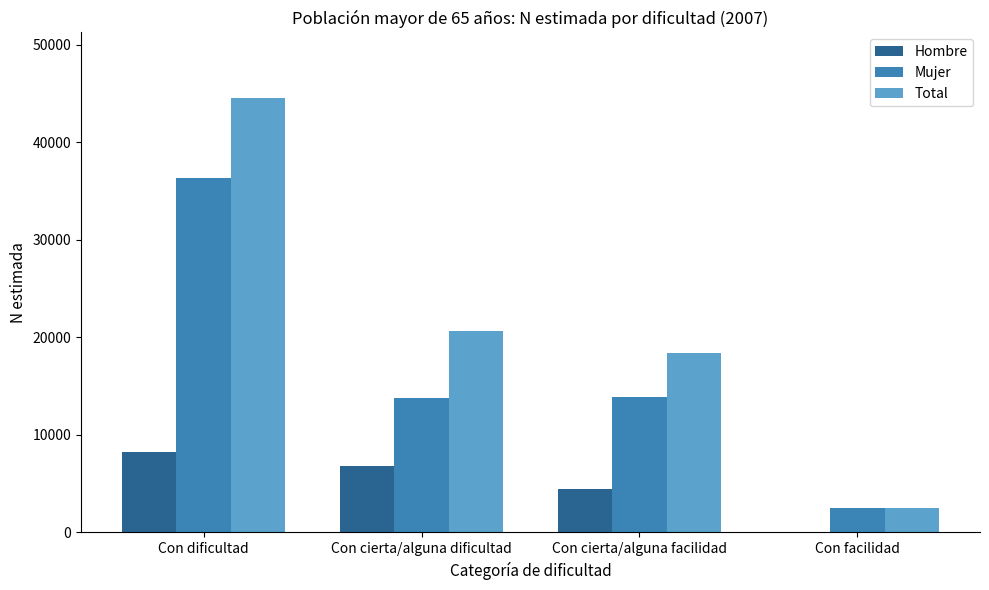

Between Con cierta/alguna facilidad and Con facilidad, which series saw the biggest shift?

Total